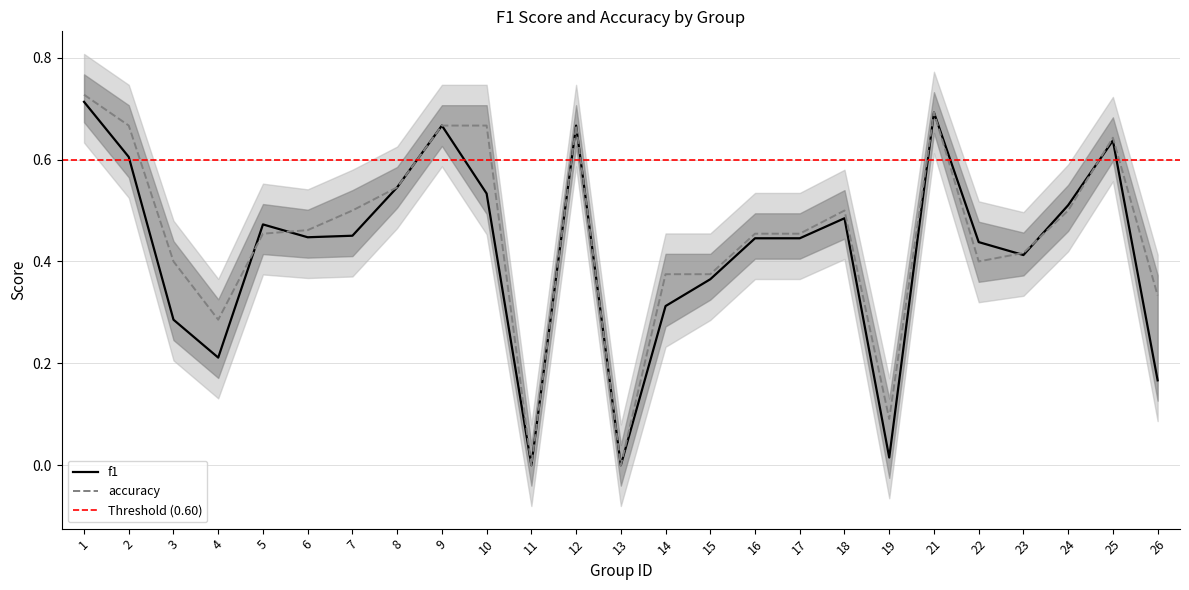

At 13, list the series in order from largest to smallest.

f1, accuracy